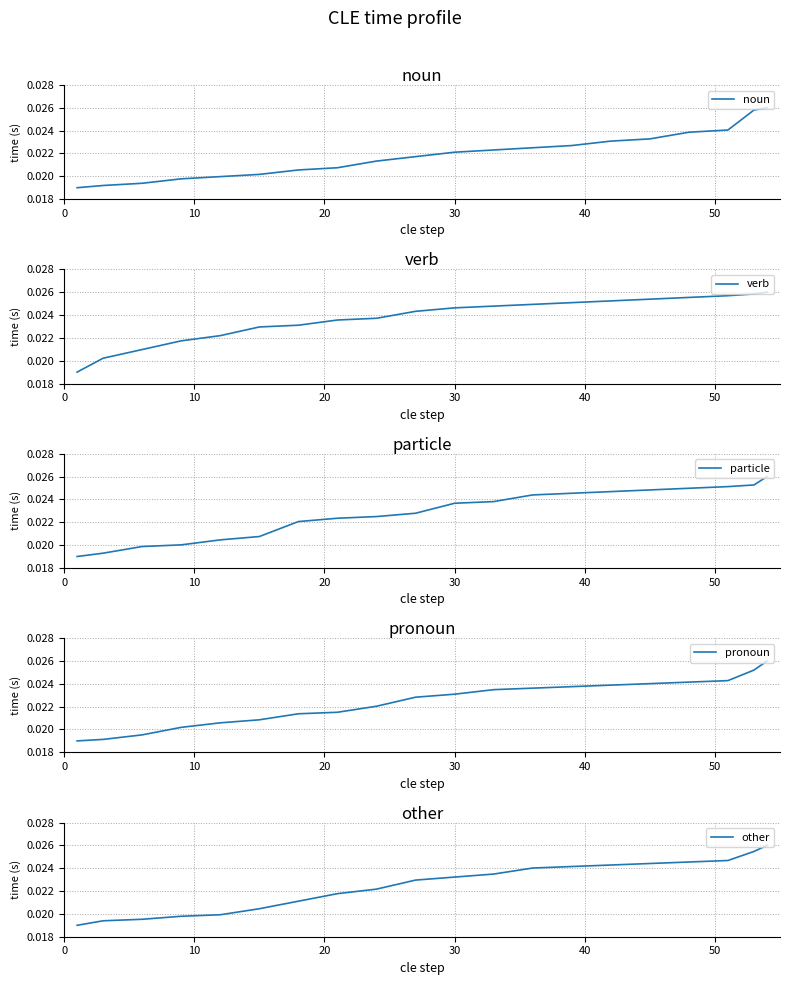

How many noun values are between 0 and 1?

20